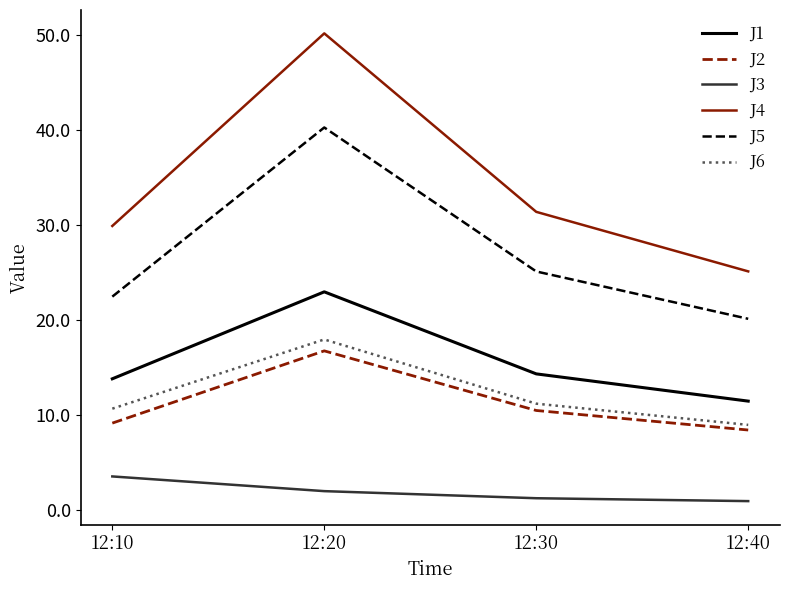

Count the number of data series in this chart.

6